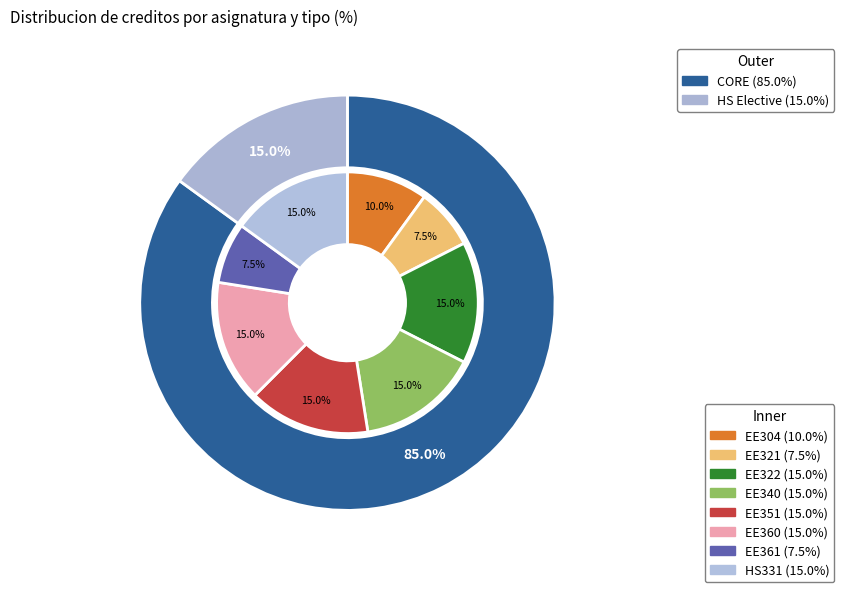

True or false: EE322 accounts for 15% of the total.

True